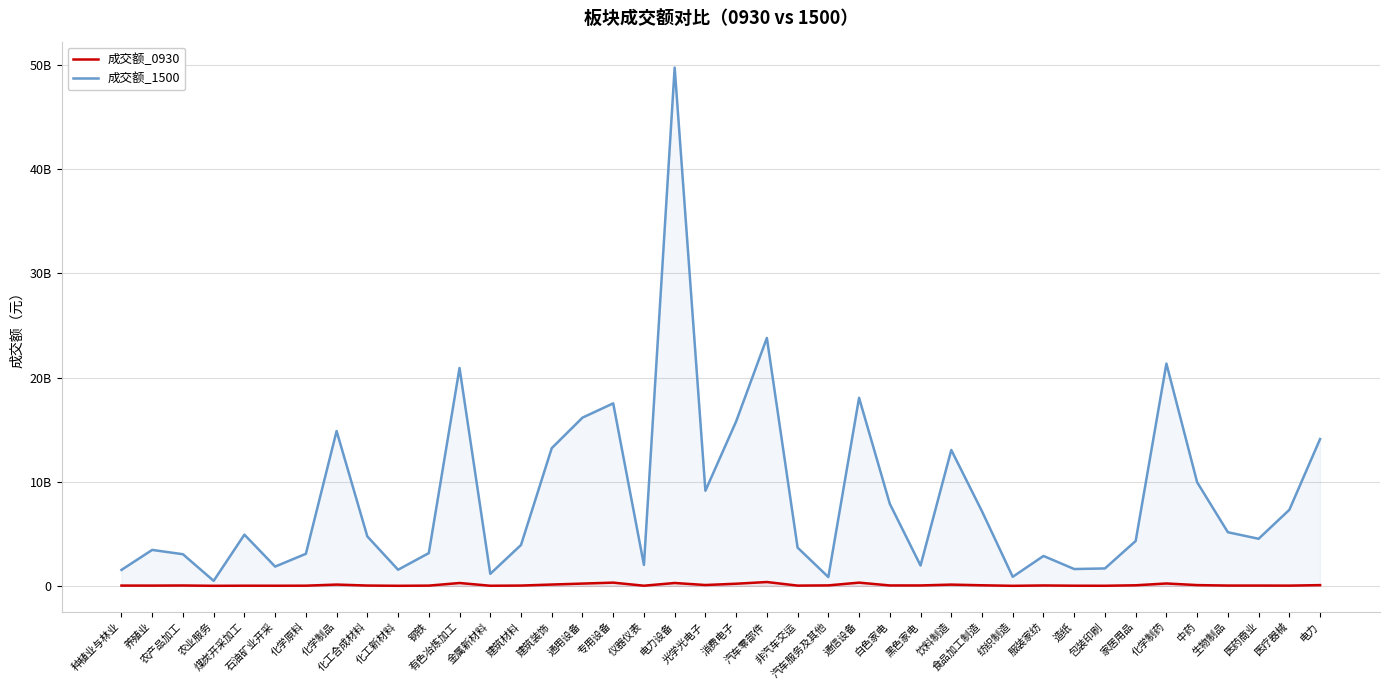

True or false: 成交额_0930 has more than 0 interior local peaks.

True